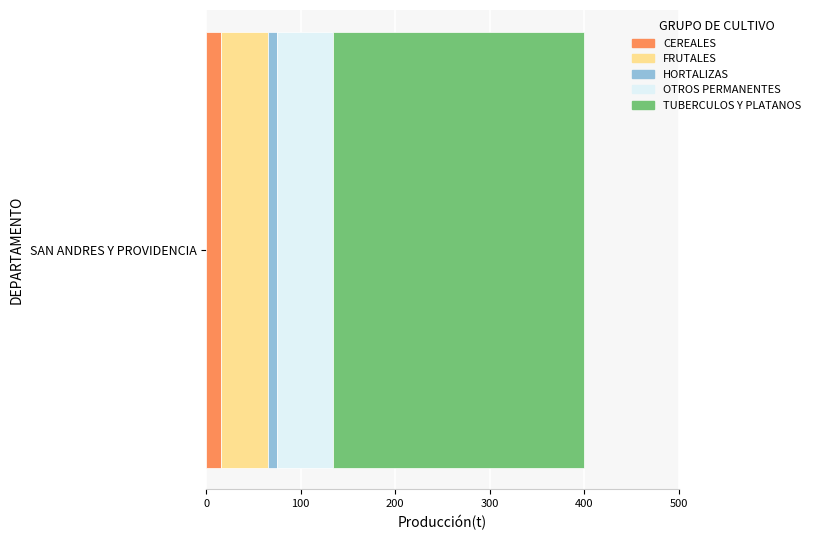

The CEREALES series shows 16 at SAN ANDRES Y PROVIDENCIA. True or false?

True